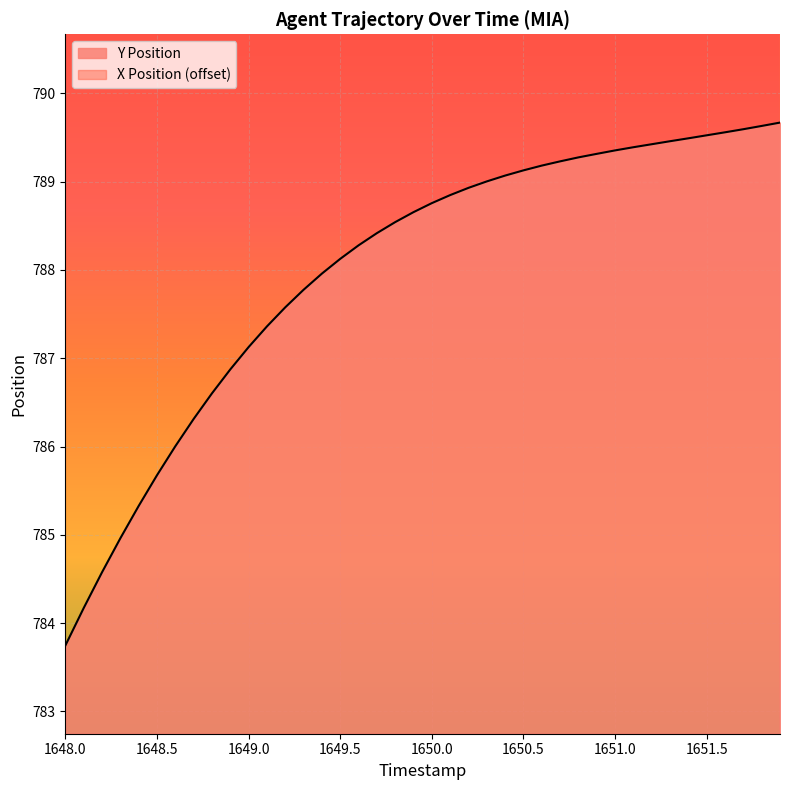

True or false: Y and X intersect in this chart.

False